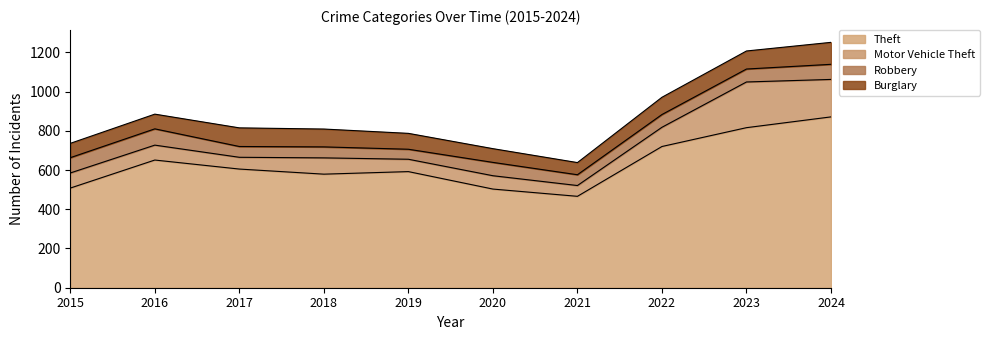

What is the total value across all series at 2021?

638